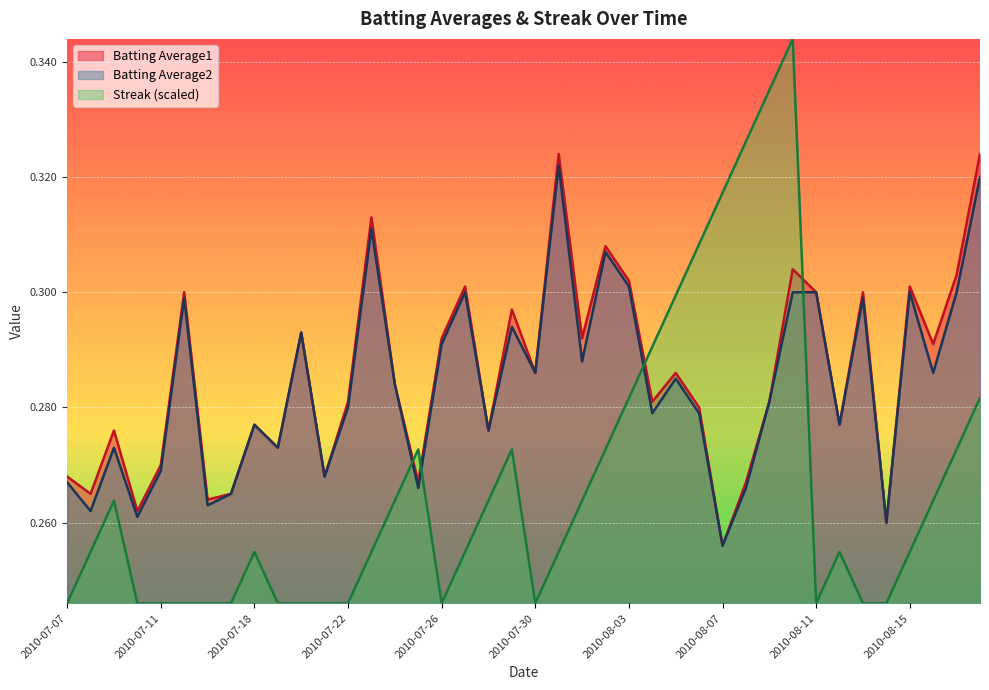

True or false: Batting Average1 and Batting Average2 cross at least once.

False